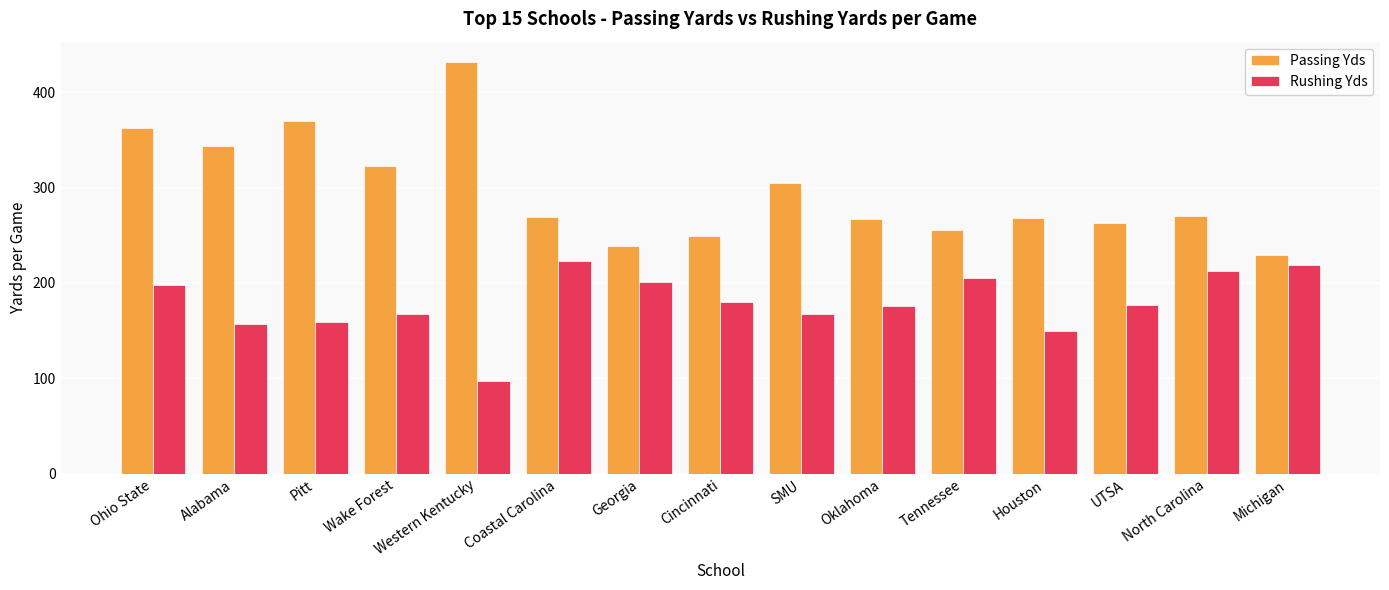

What is the spread (max minus min) of values at Alabama?

186.6